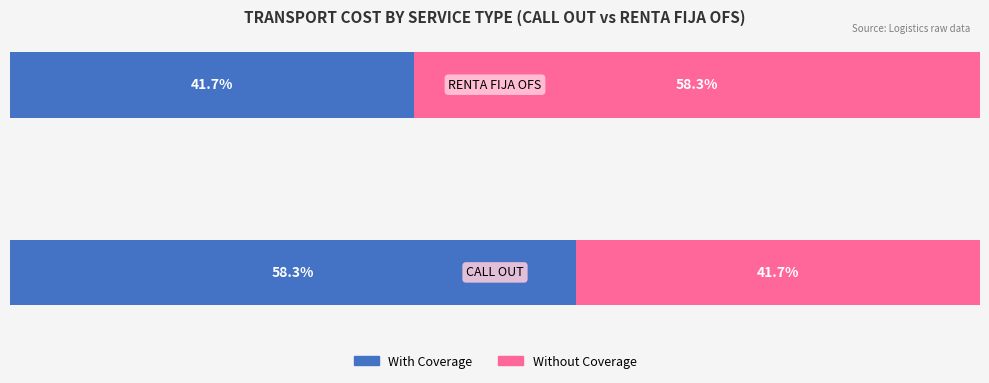

Reading left to right, what are all the values shown in this chart?

With Coverage: 58.3	41.7
Without Coverage: 41.7	58.3